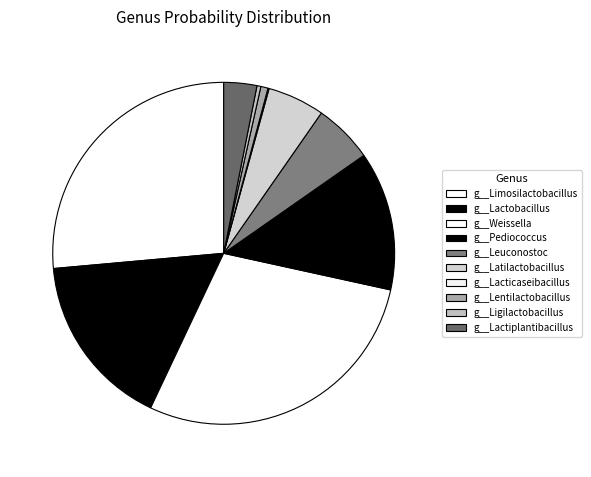

Is it true that g__Pediococcus is 13% of the pie?

True